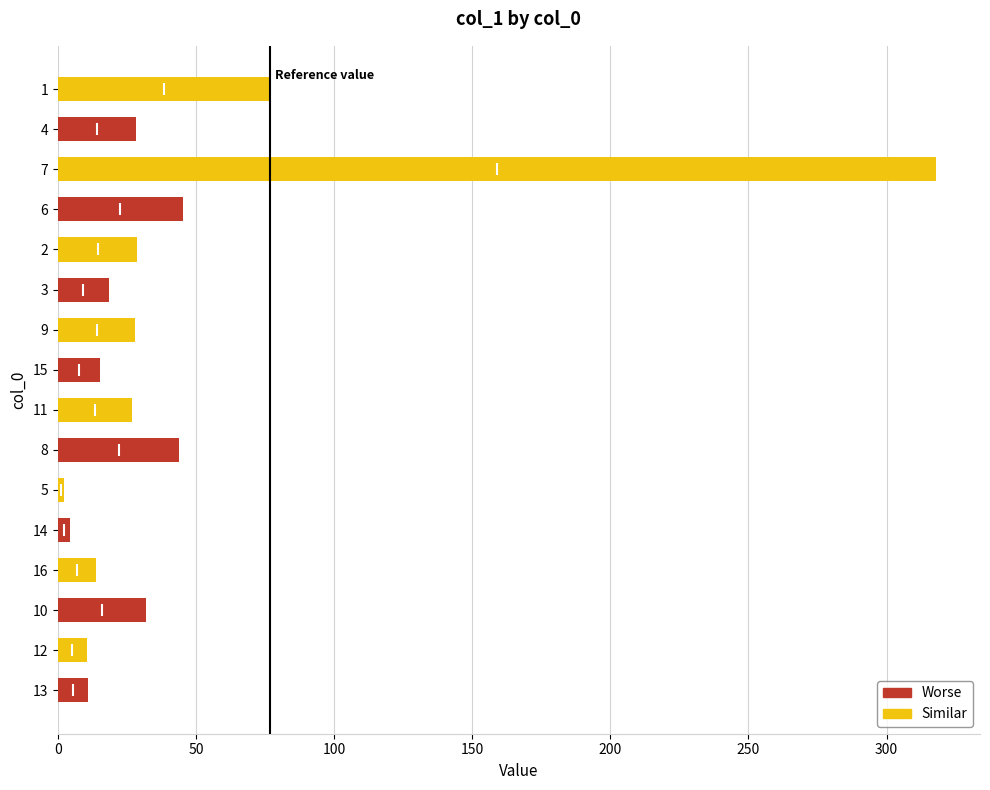

Is it true that the value at 14 is 48.3?

False